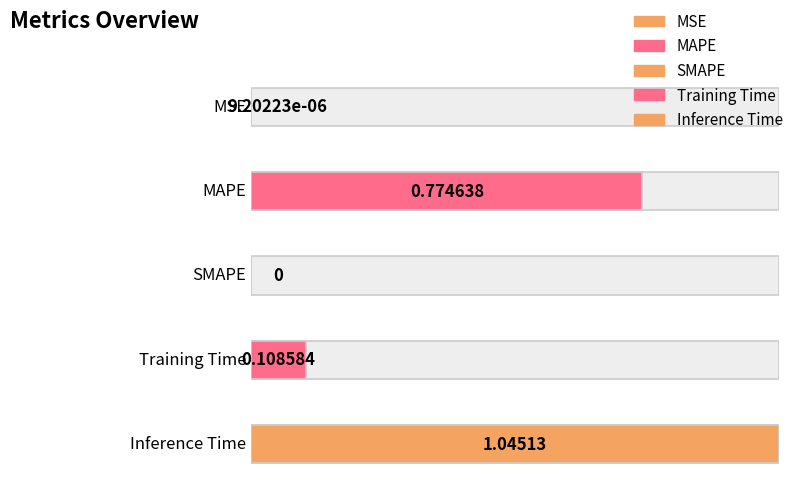

Reading left to right, extract all data points from this chart.

0.0	0.8	0.0	0.1	1.0